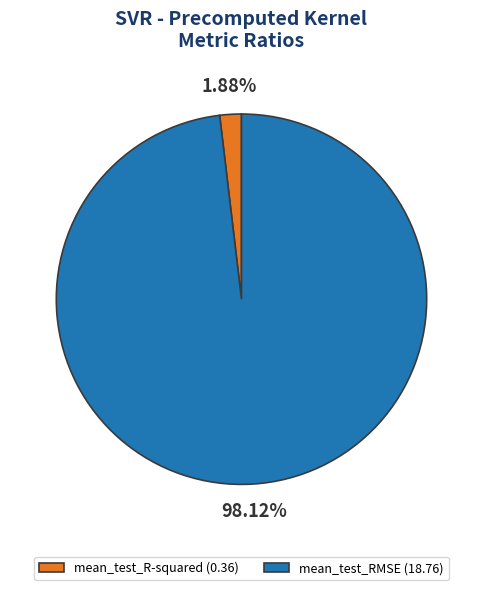

How many segments does this pie chart have?

2